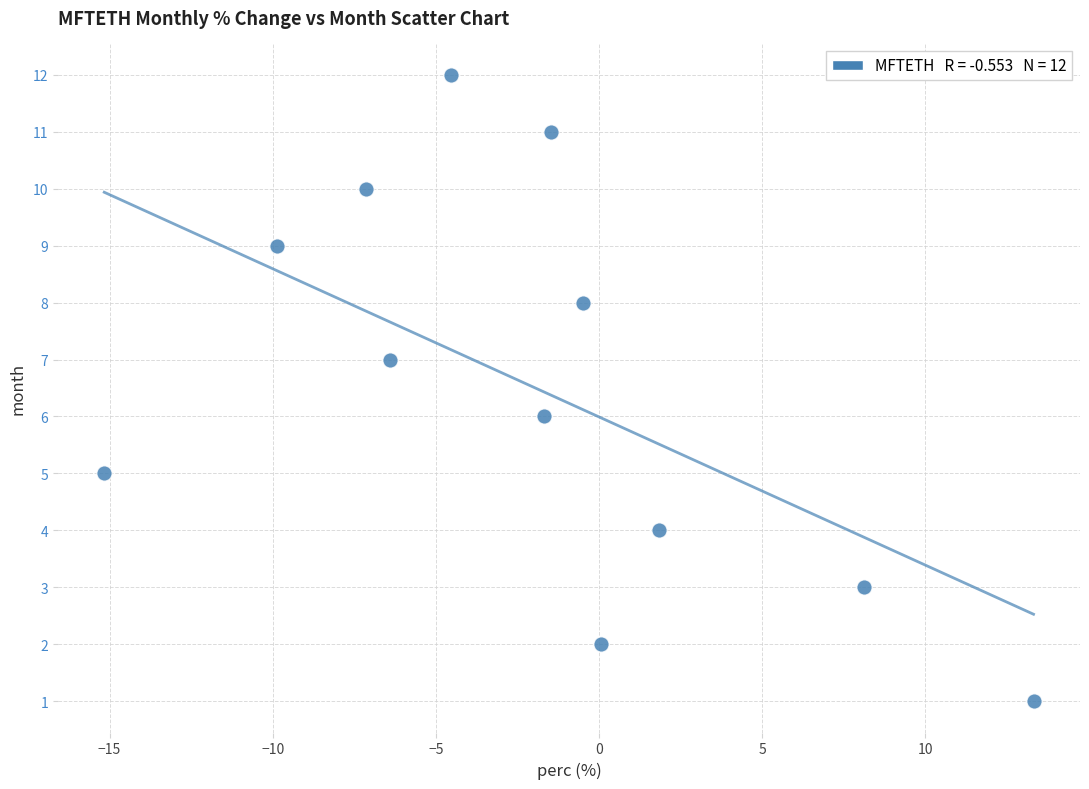

What is the range of Y values (max minus min)?

11